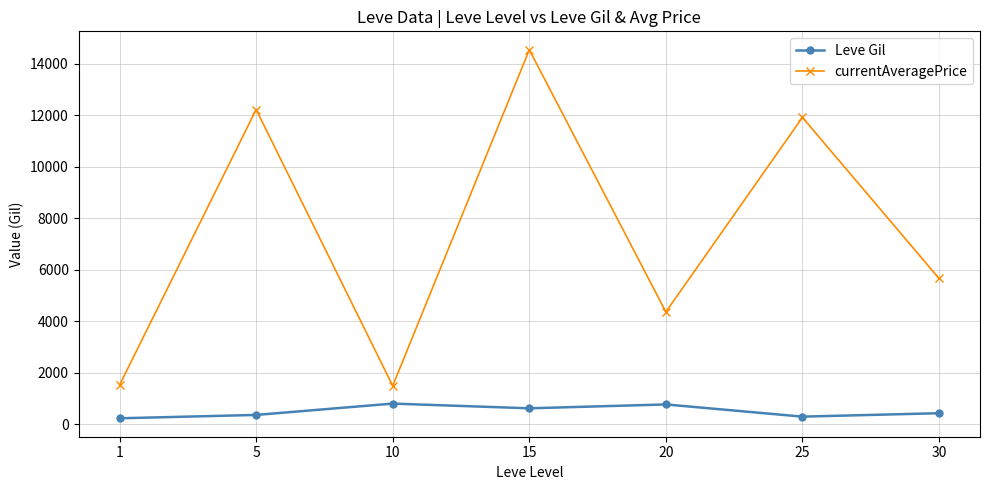

Which series has the largest total across all categories?

currentAveragePrice